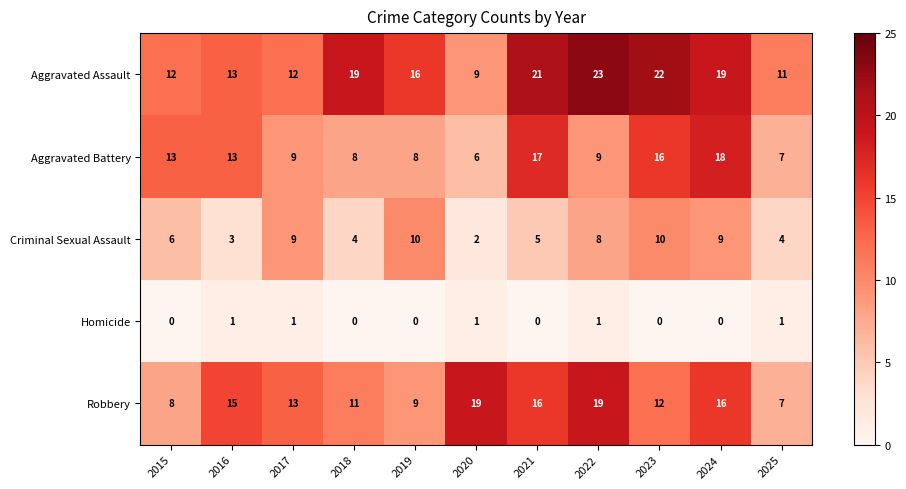

List the series in order of their peak value, highest first.

Aggravated Assault, Robbery, Aggravated Battery, Criminal Sexual Assault, Homicide